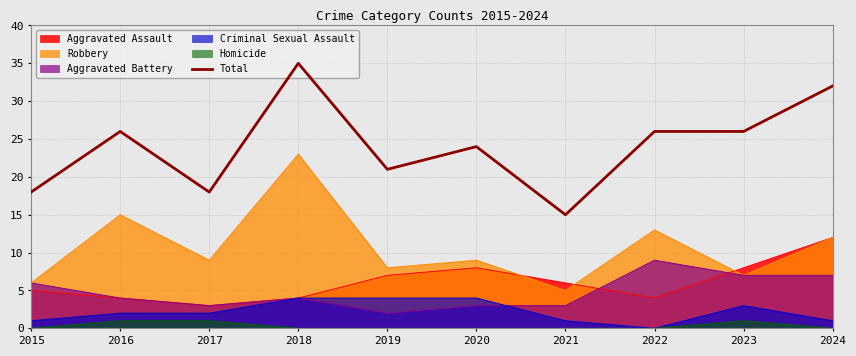

Rank the categories by value from lowest to highest.

2021, 2015, 2017, 2019, 2020, 2016, 2022, 2023, 2024, 2018